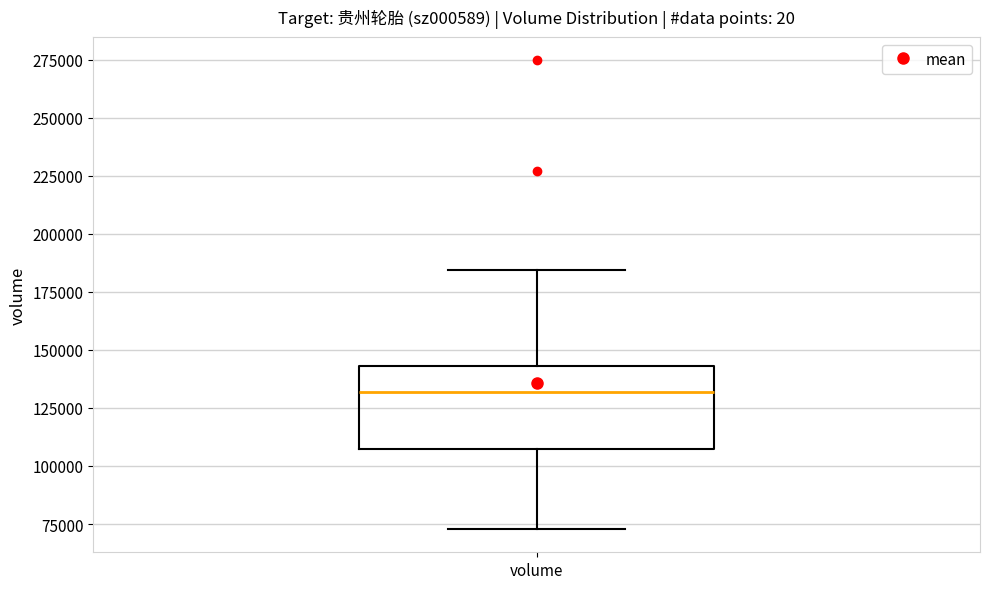

Where does the upper whisker of the box for volume end on the y-axis? The values are not printed on the chart, so give them approximately, as read against the axis.

185000